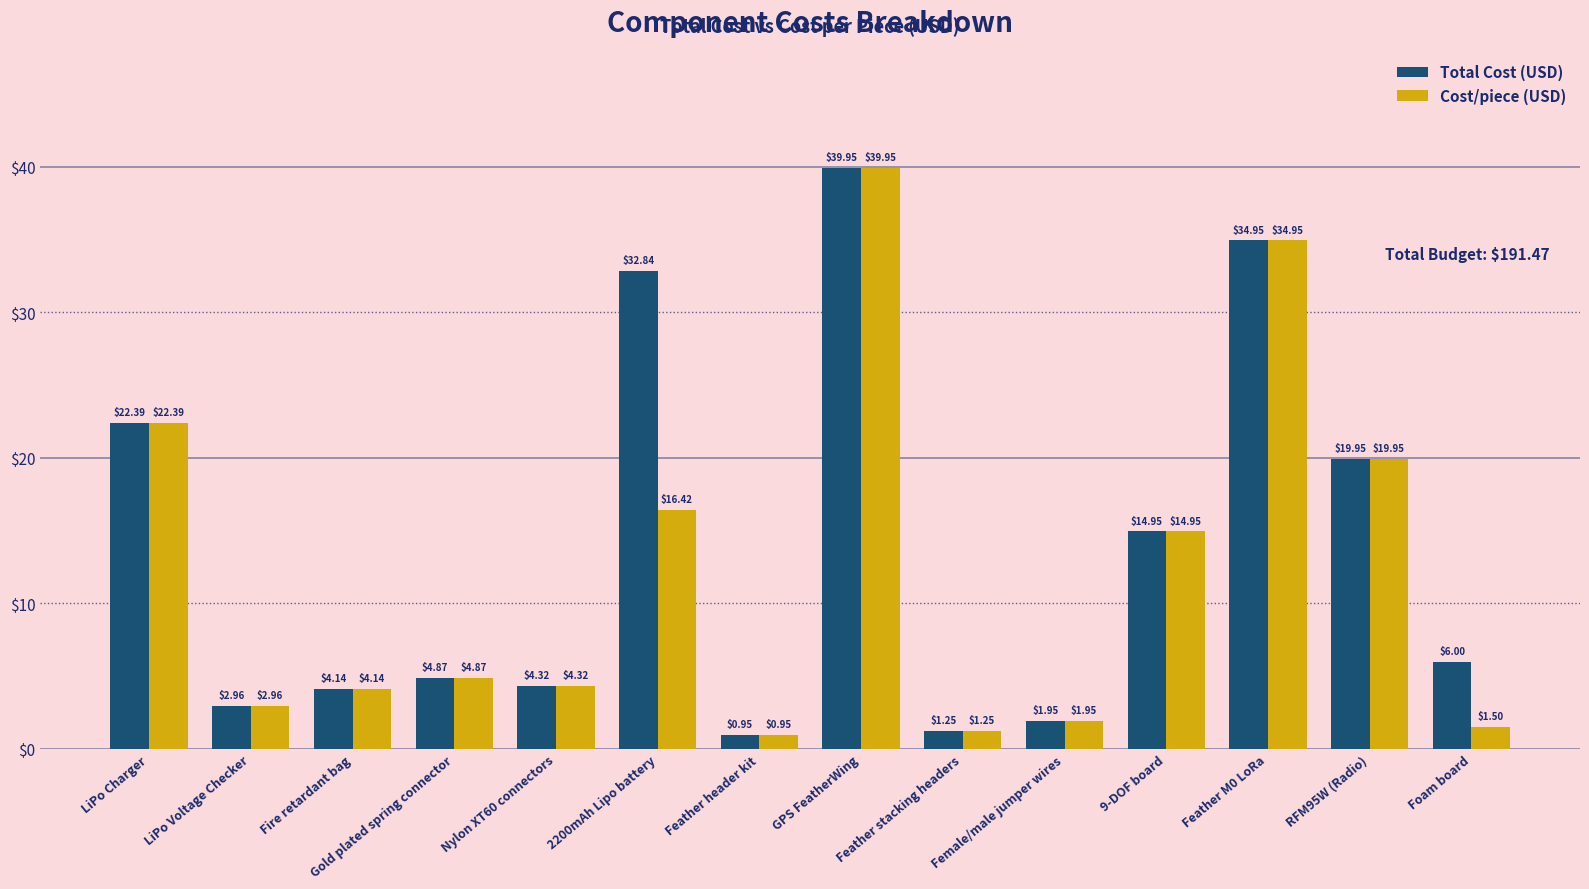

At which category is the sum across all series the highest?

GPS FeatherWing